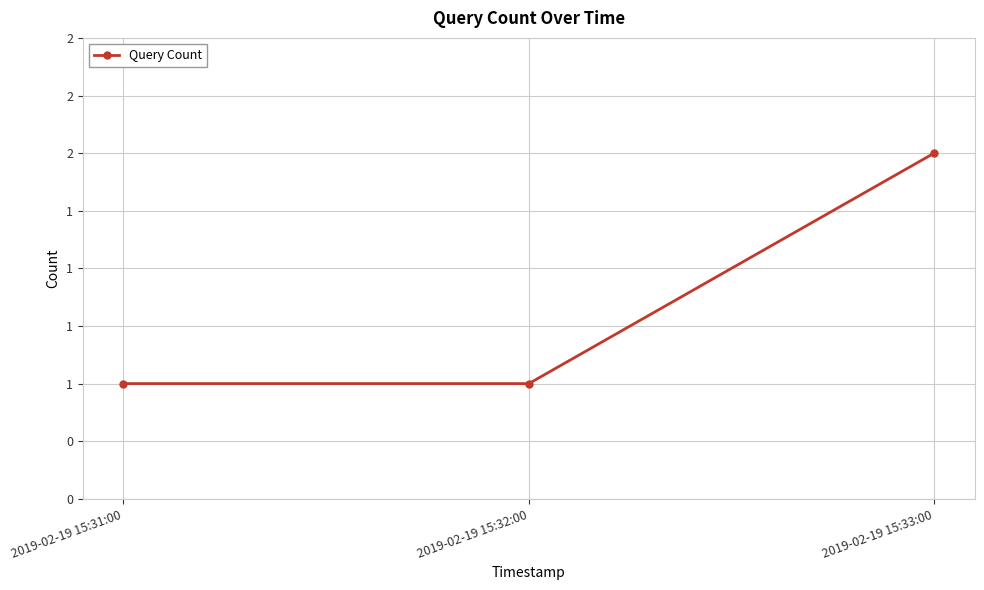

Reading right to left, list all the values displayed in this chart.

2	1	1